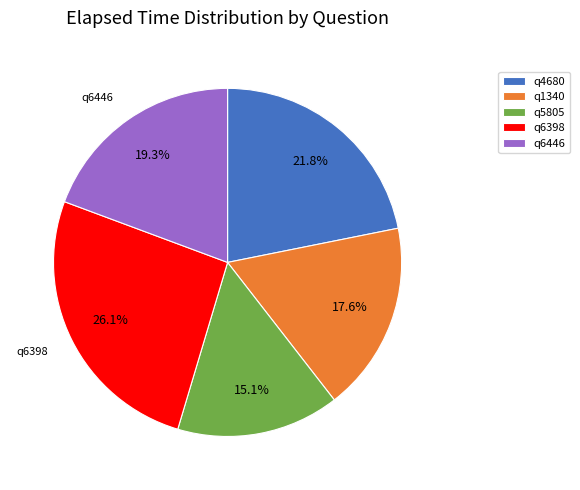

The q5805 slice represents 8% of the pie. True or false?

False